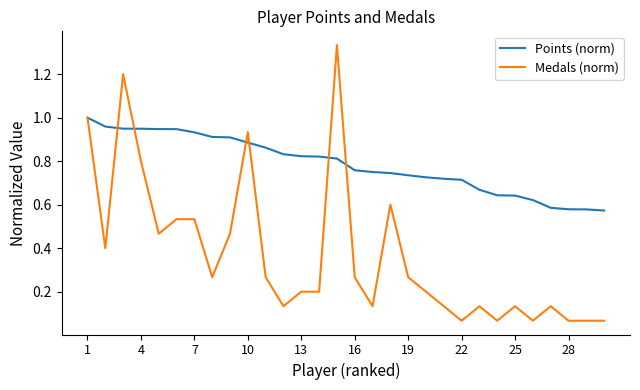

Does the chart have visible grid lines?

No